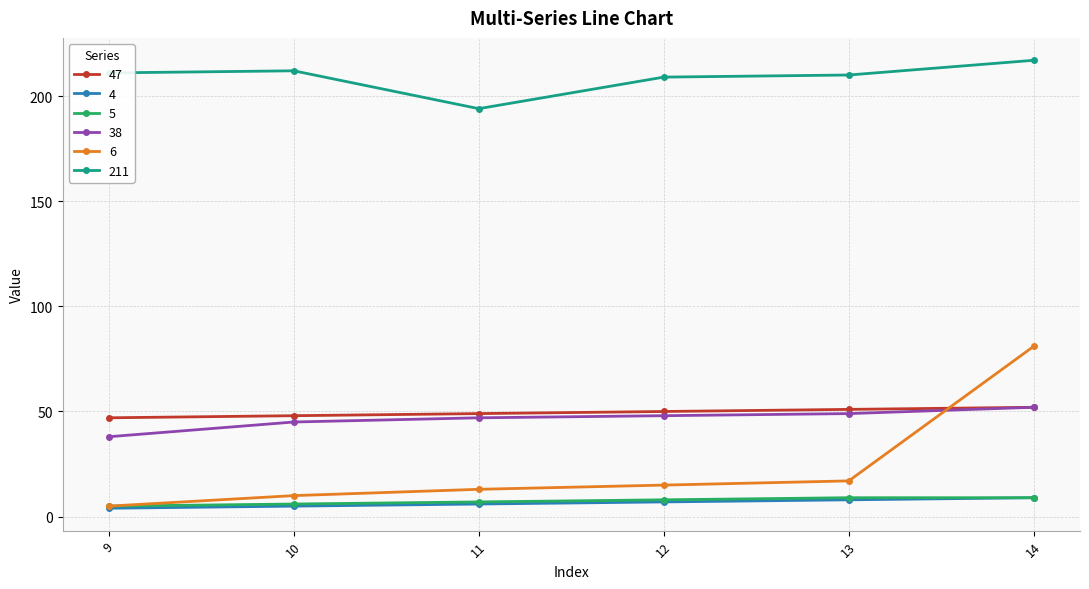

Is it true that 38 equals 52 at 14?

True